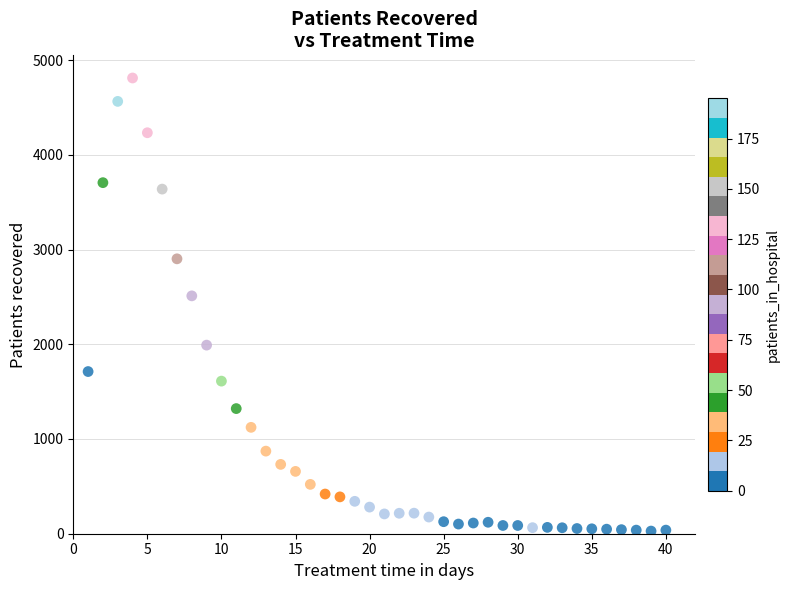

What Y value in the scatter plot is closest to 2419?

2511